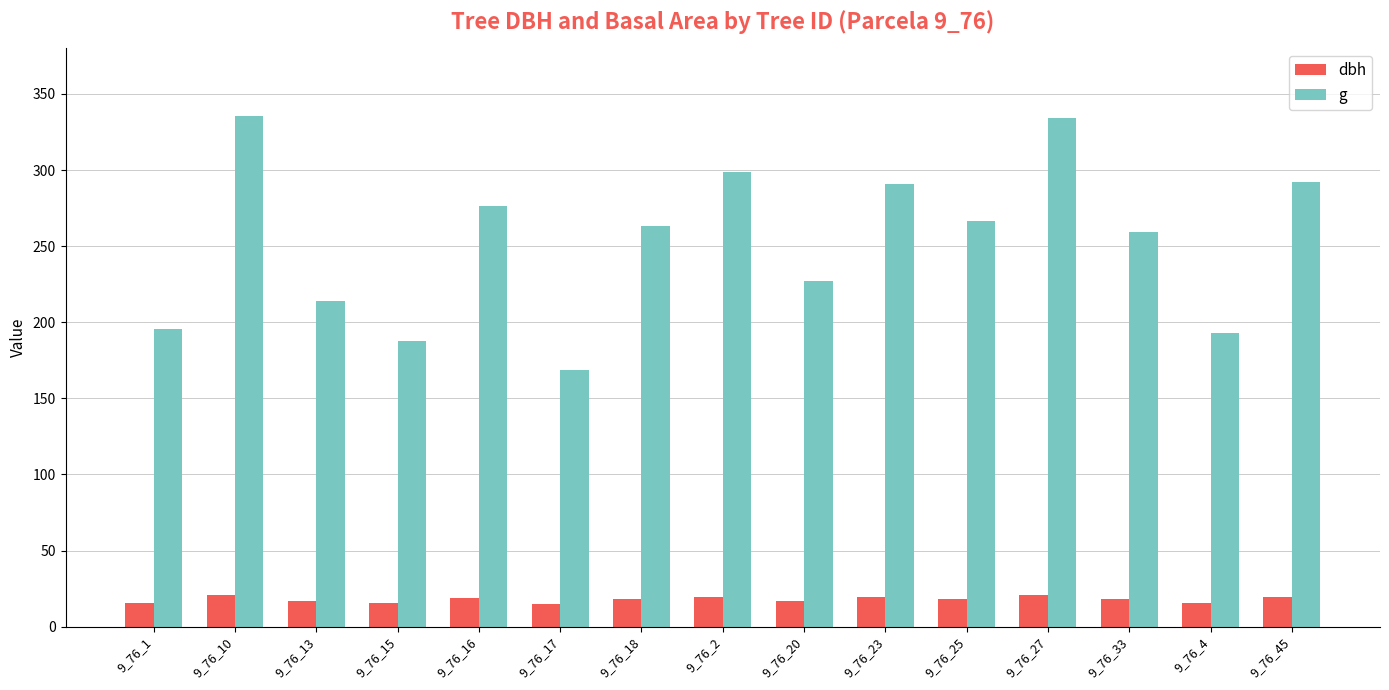

What is the maximum value shown in the chart?

335.7